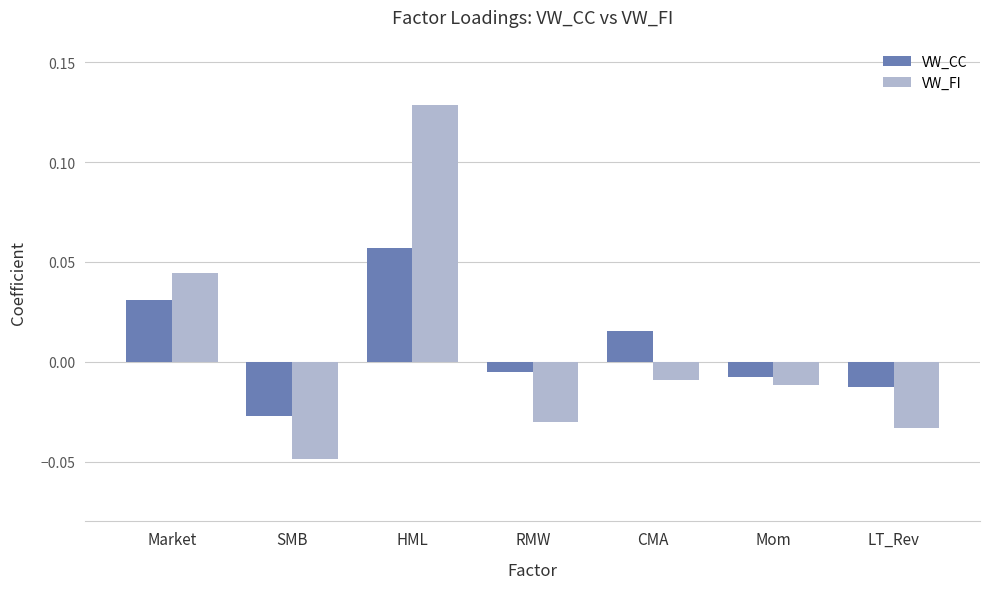

Where is VW_CC nearest to the value 0?

RMW